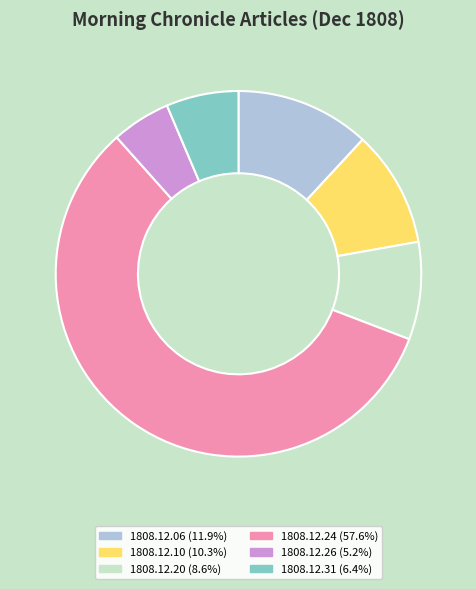

Is there a majority slice in this chart?

Yes